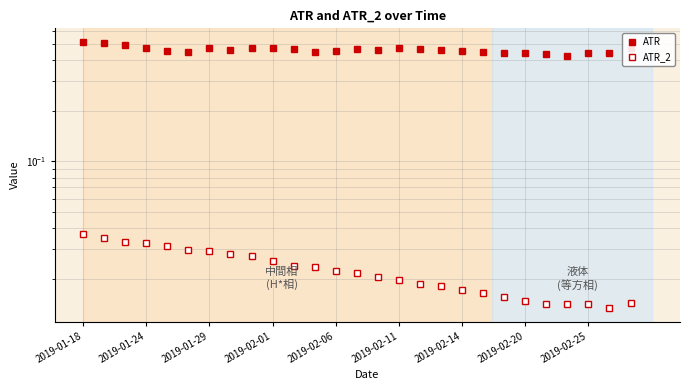

What is the difference between the highest and lowest values at 23?

0.4